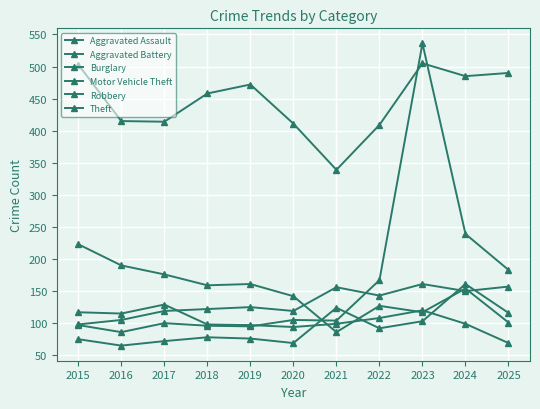

How many times do Robbery and Motor Vehicle Theft cross each other?

1